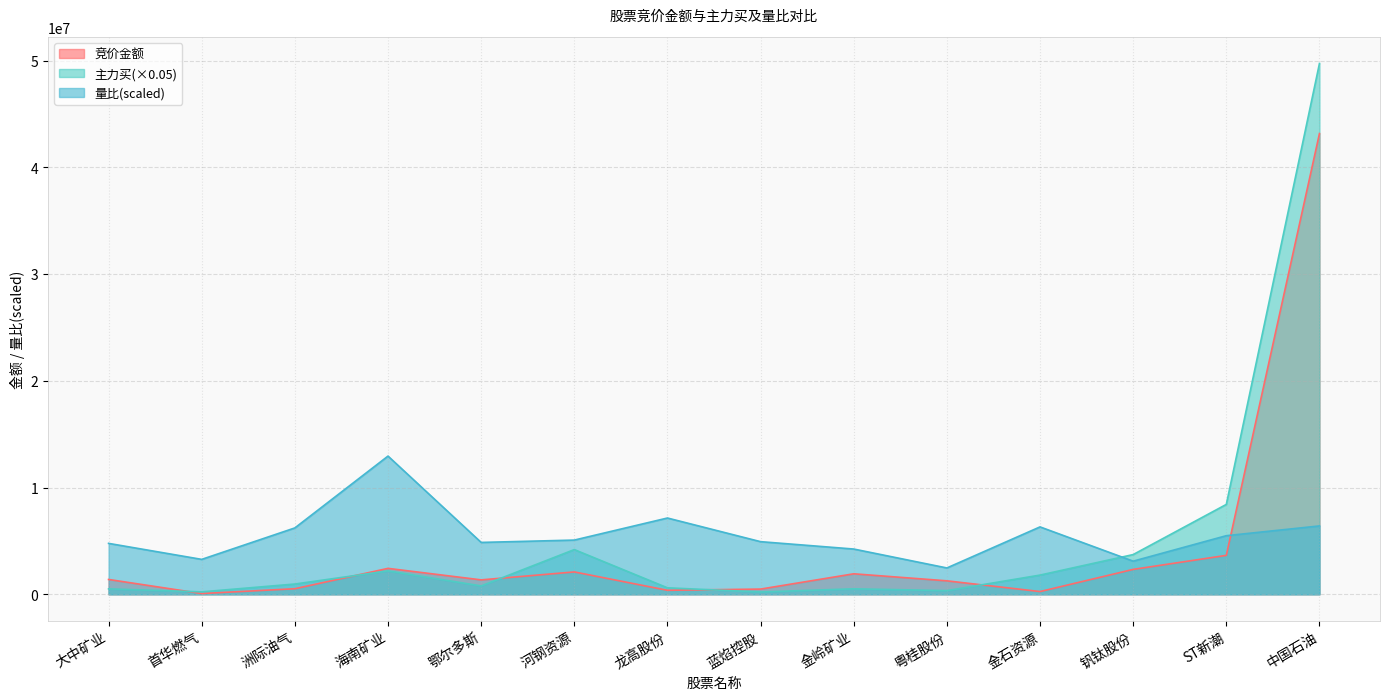

What is the difference between the maximum and minimum values in the 量比 series?

10481017.8